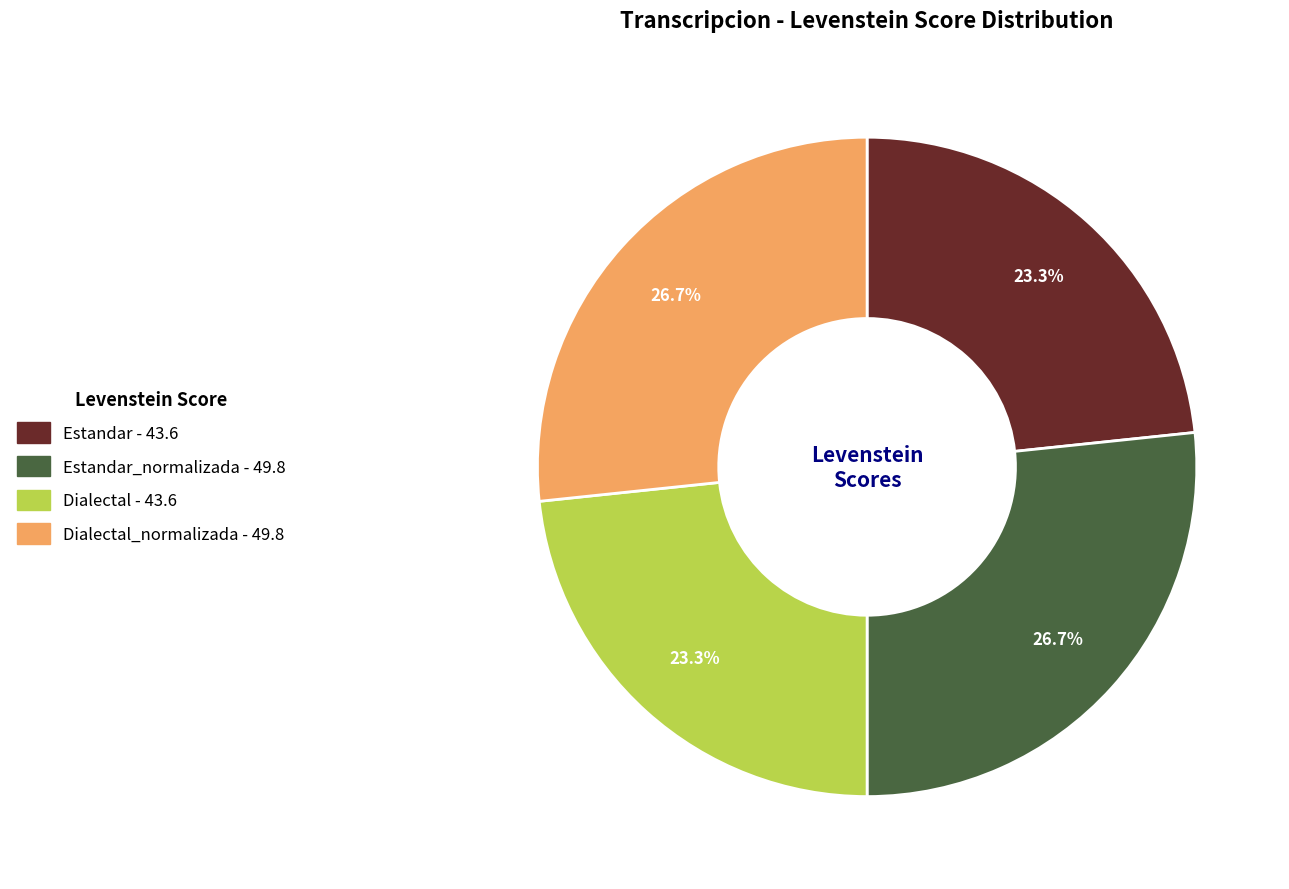

How many slices are in this pie chart?

4